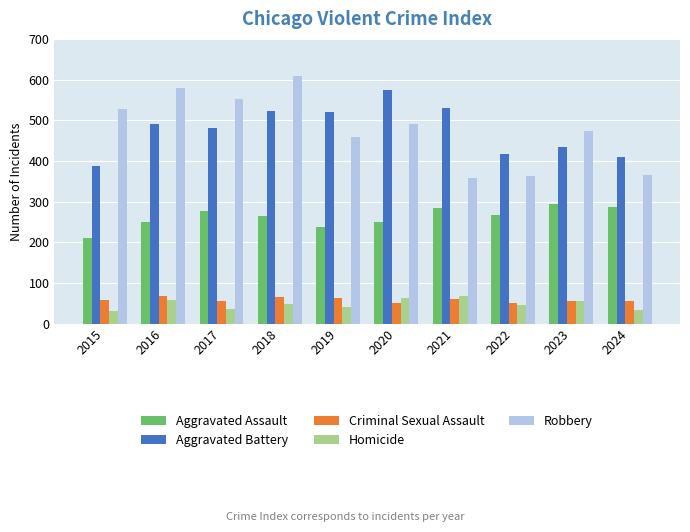

What is the total value across all series at 2020?

1427